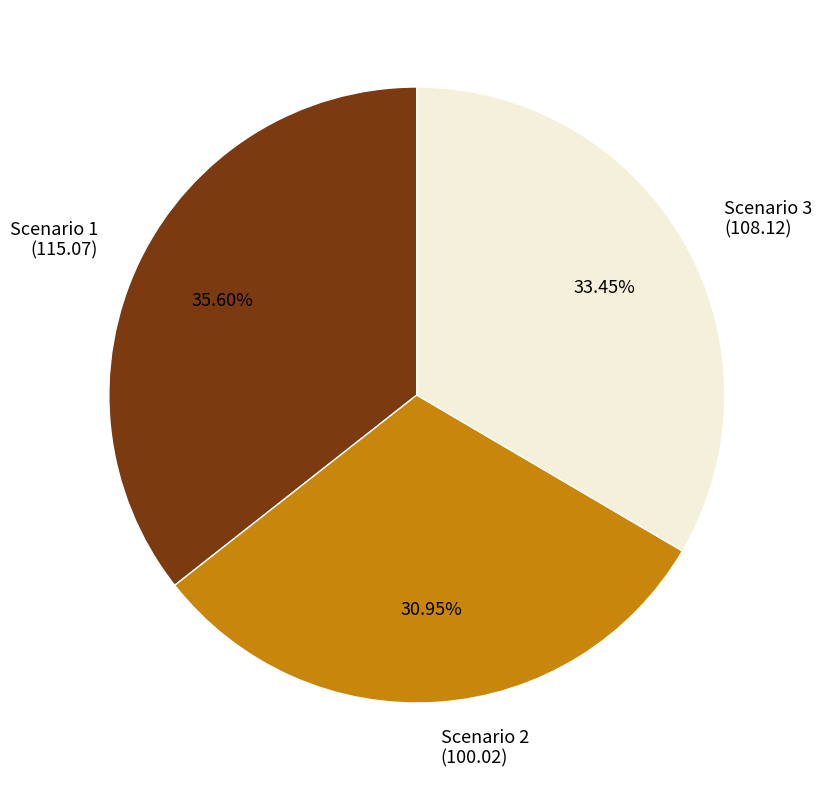

To the nearest percent, what is the average slice percentage?

33%